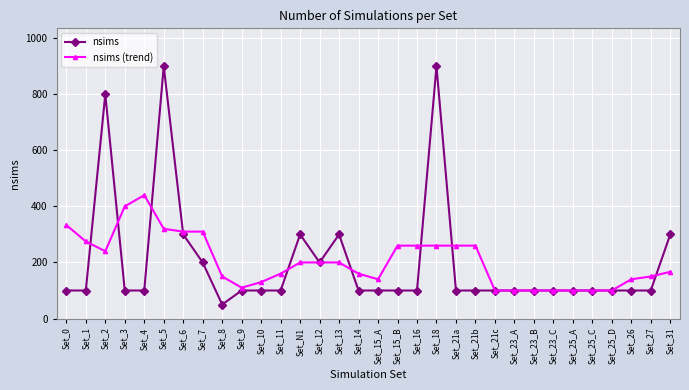

Which category has the lowest value across all series?

Set_8